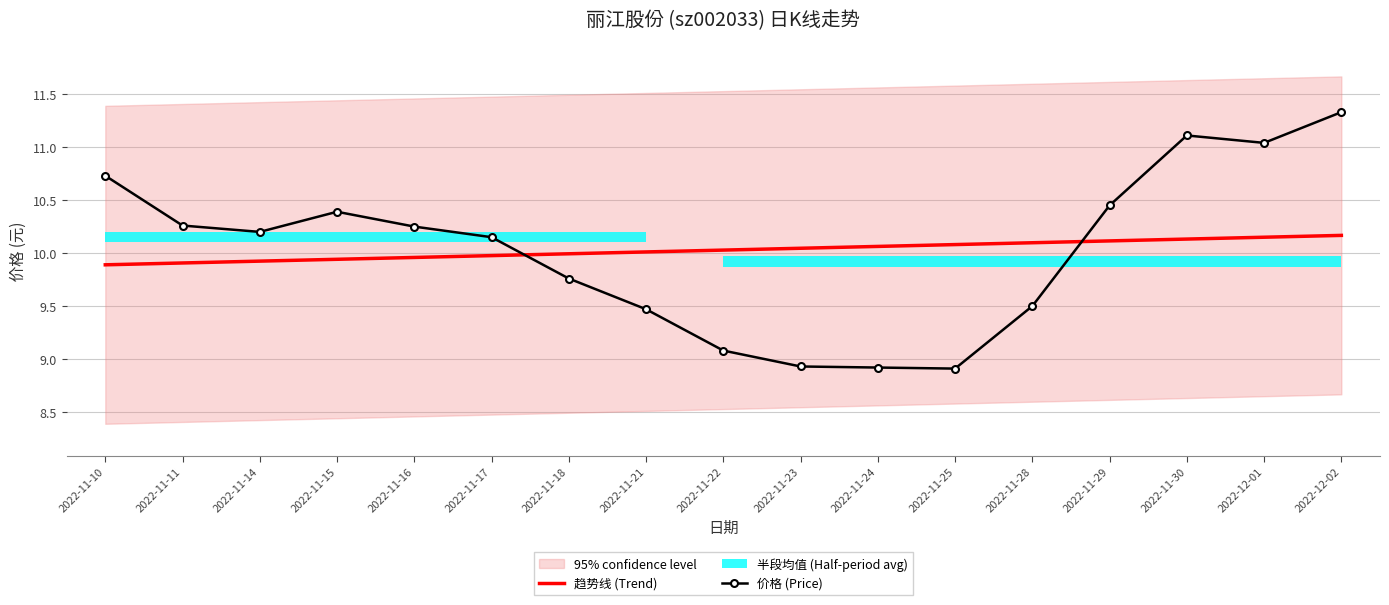

What is the label of the 10th point from the right?

2022-11-21